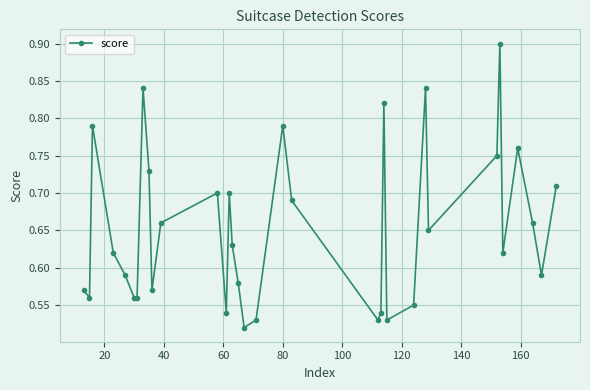

How many values are between 0 and 1?

34